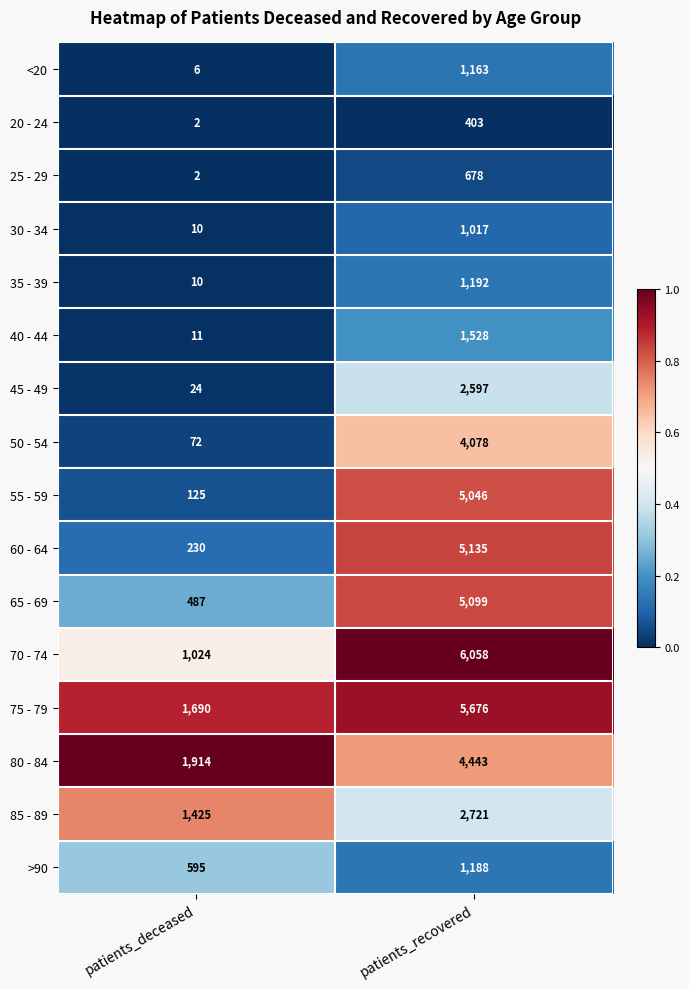

At which category does the chart reach its minimum across all series?

patients_deceased